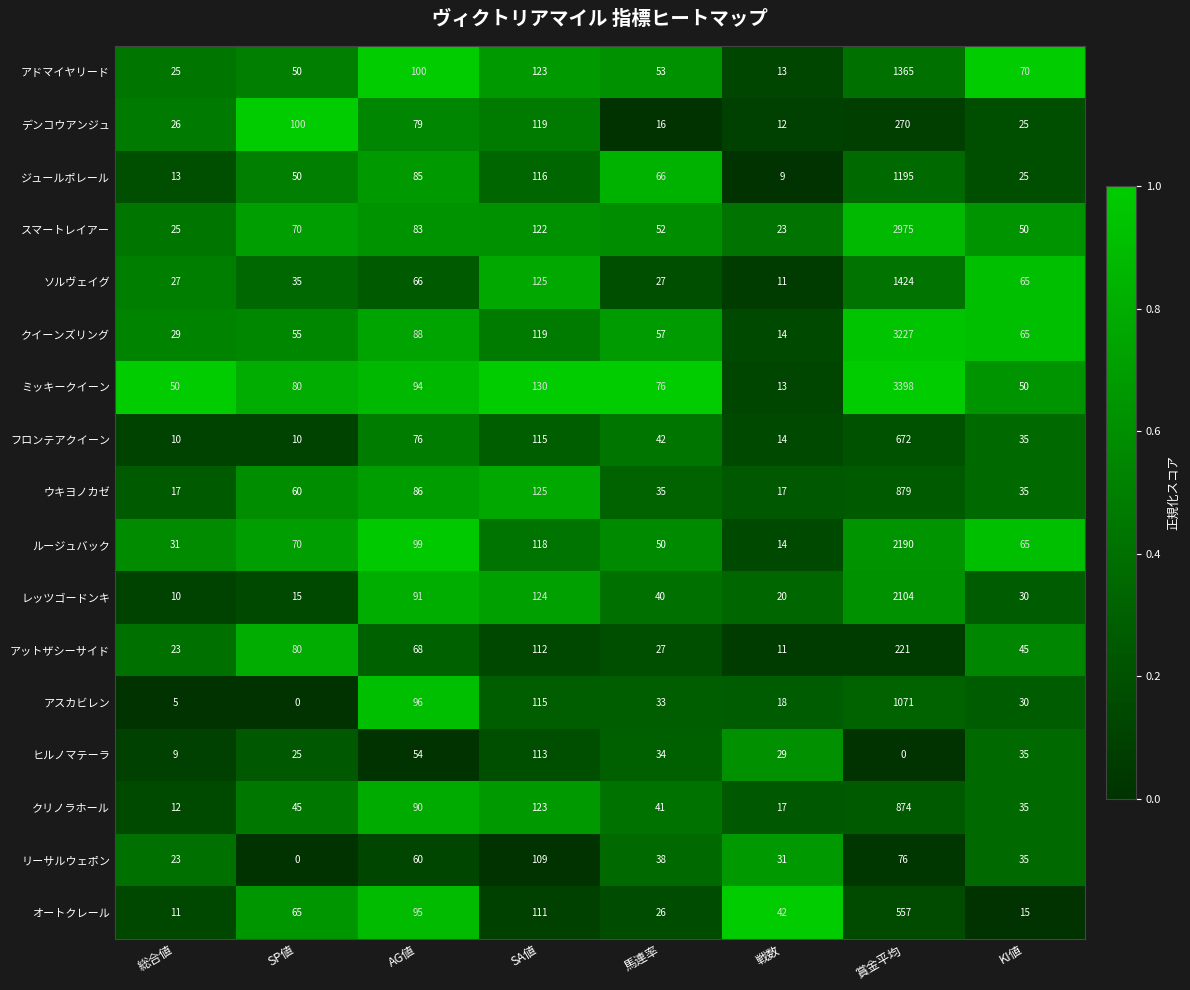

List the series in order of their peak value, highest first.

ミッキークイーン, クイーンズリング, スマートレイアー, ルージュバック, レッツゴードンキ, ソルヴェイグ, アドマイヤリード, ジュールポレール, アスカビレン, ウキヨノカゼ, クリノラホール, フロンテアクイーン, オートクレール, デンコウアンジュ, アットザシーサイド, ヒルノマテーラ, リーサルウェポン